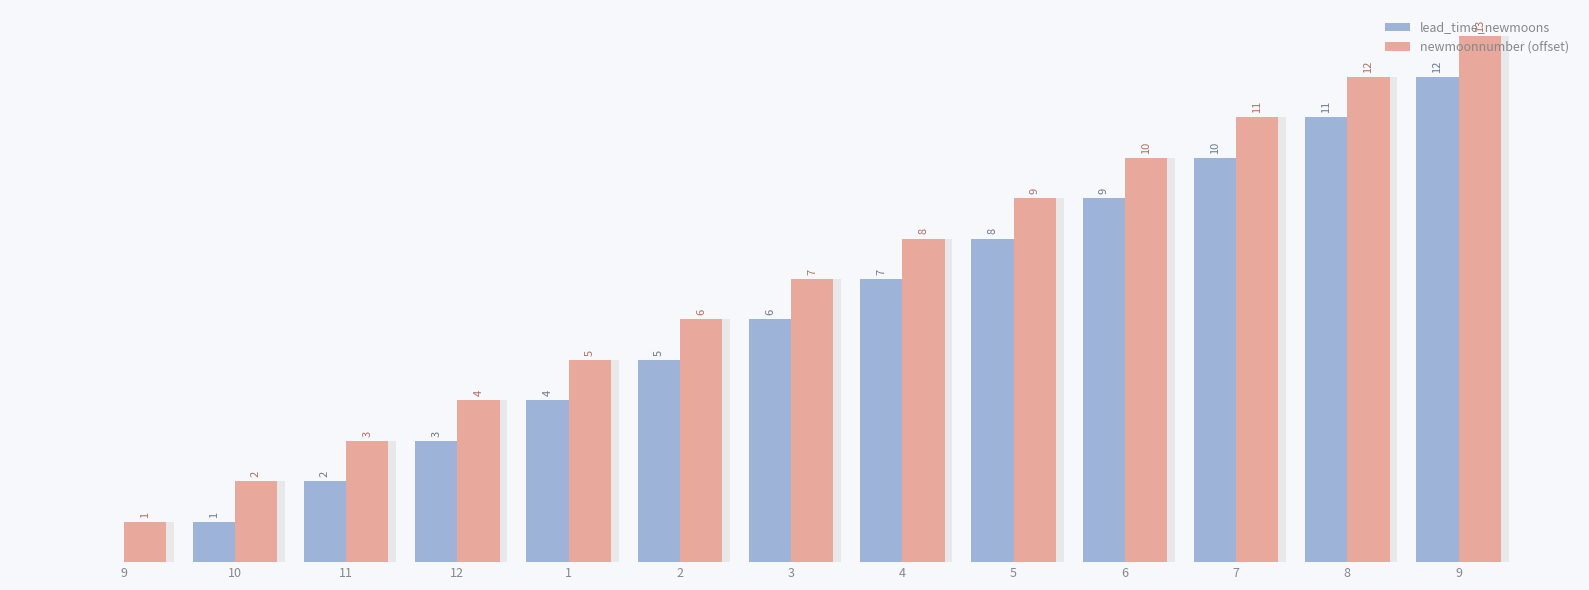

Which series has the largest total across all categories?

newmoonnumber (offset)